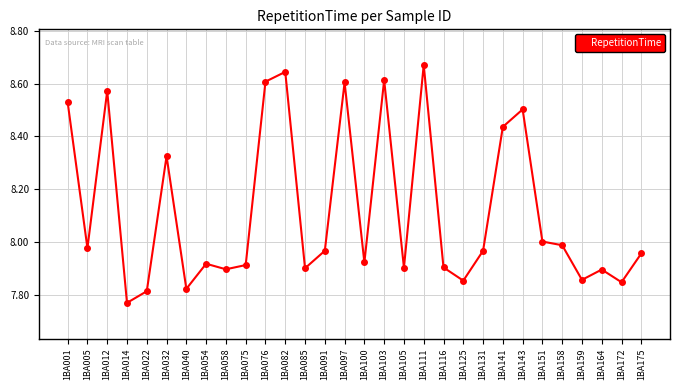

The chart shows a value of 10.7 at 1BA151. True or false?

False